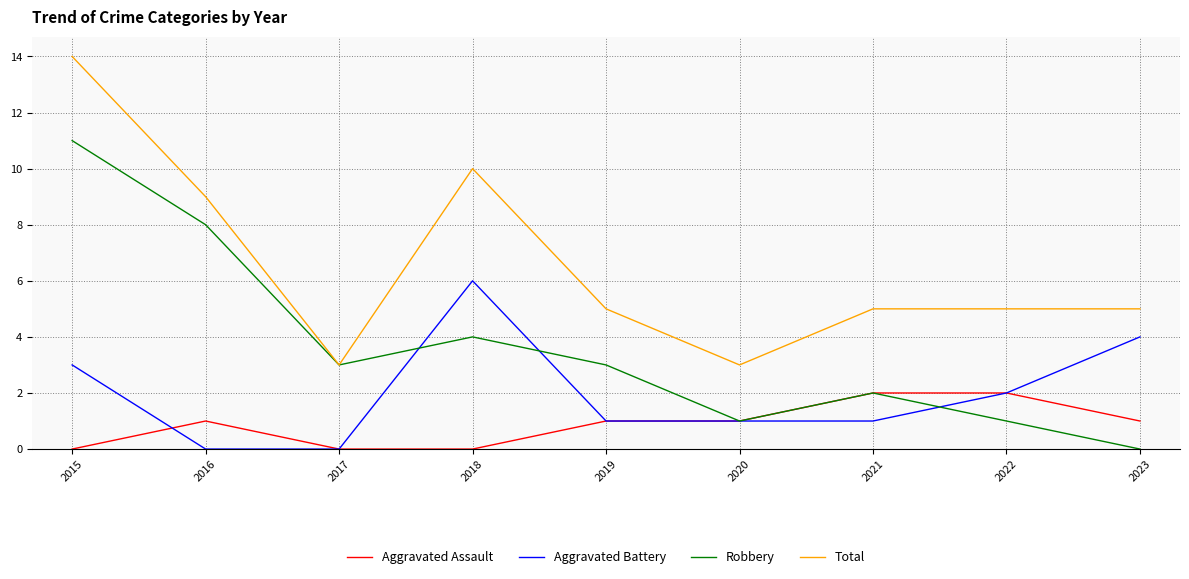

In Total, how many points are lower than both neighbors (excluding endpoints)?

2